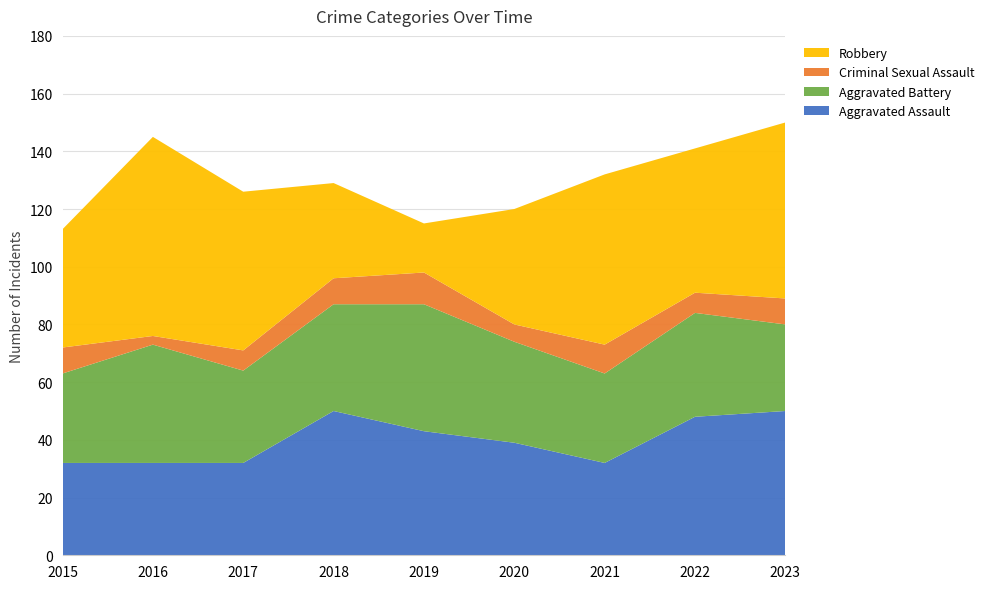

Reading right to left, transcribe all the data shown in this chart.

Aggravated Assault: 50	48	32	39	43	50	32	32	32
Aggravated Battery: 30	36	31	35	44	37	32	41	31
Criminal Sexual Assault: 9	7	10	6	11	9	7	3	9
Robbery: 61	50	59	40	17	33	55	69	41